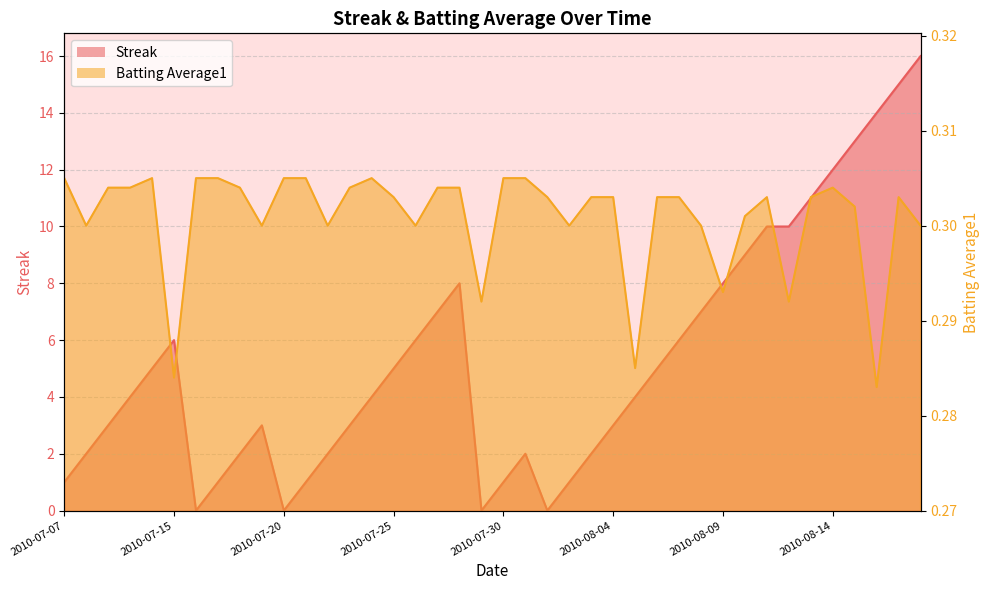

Reading right to left, extract all data points from this chart.

Streak: 16.0	15.0	14.0	13.0	12.0	11.0	10.0	10.0	9.0	8.0	7.0	6.0	5.0	4.0	3.0	2.0	1.0	0.0	2.0	1.0	0.0	8.0	7.0	6.0	5.0	4.0	3.0	2.0	1.0	0.0	3.0	2.0	1.0	0.0	6.0	5.0	4.0	3.0	2.0	1.0
Batting Average1: 0.3	0.3	0.3	0.3	0.3	0.3	0.3	0.3	0.3	0.3	0.3	0.3	0.3	0.3	0.3	0.3	0.3	0.3	0.3	0.3	0.3	0.3	0.3	0.3	0.3	0.3	0.3	0.3	0.3	0.3	0.3	0.3	0.3	0.3	0.3	0.3	0.3	0.3	0.3	0.3